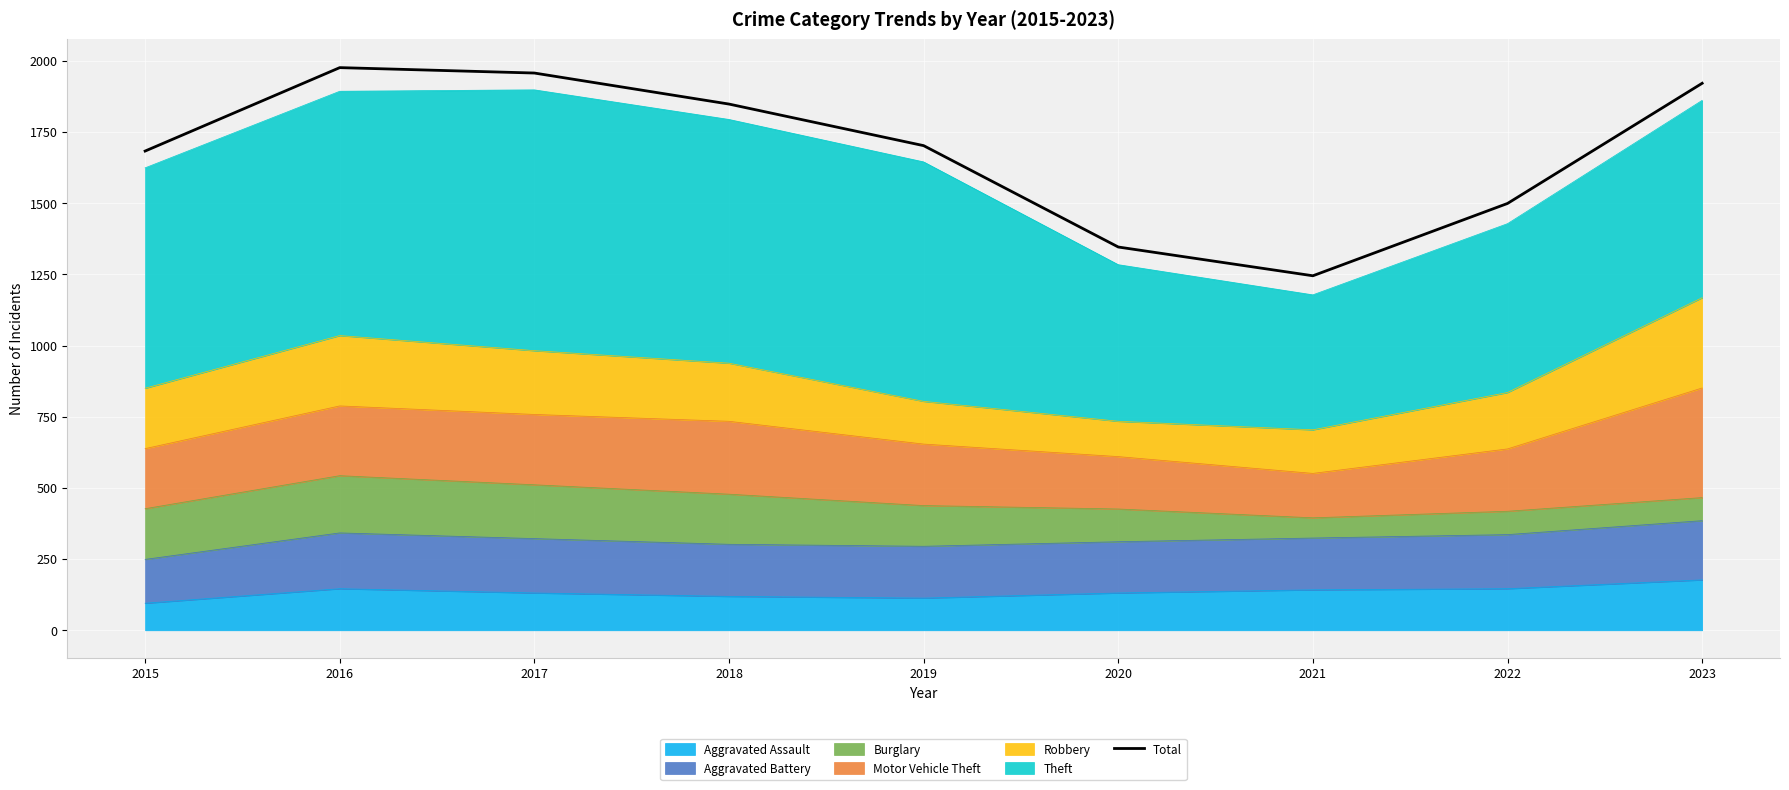

Where does the data first go above 1702?

2016